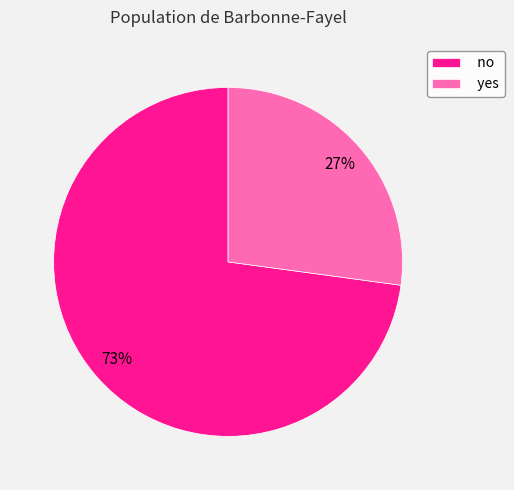

Do yes and no together represent more than half of the pie?

Yes